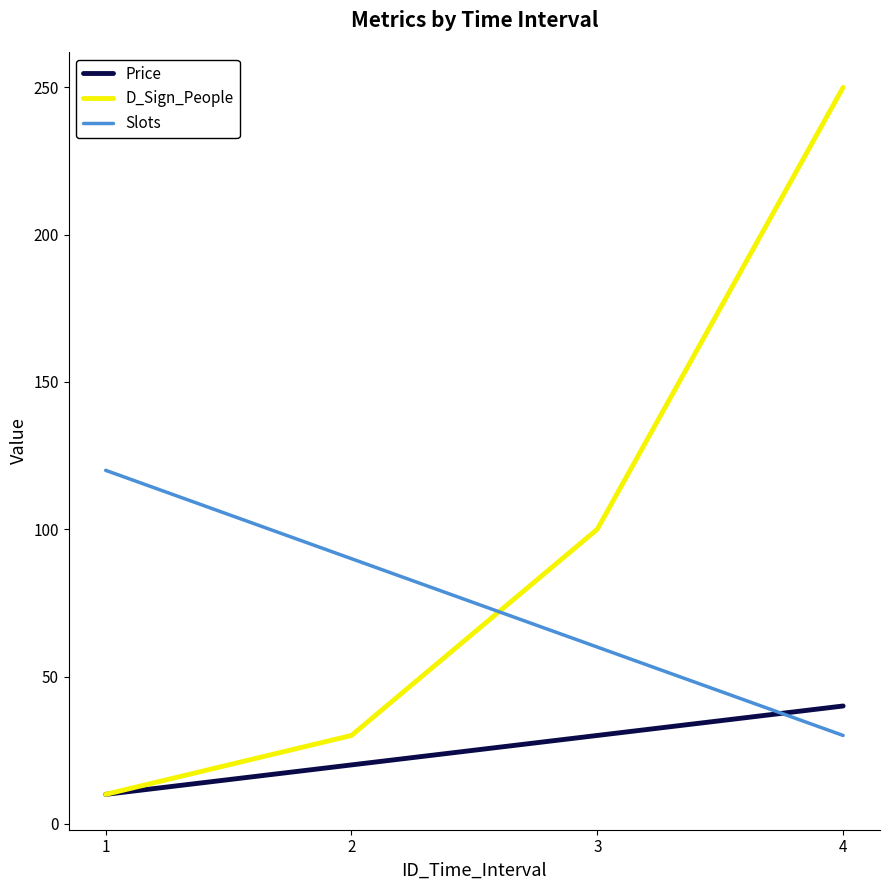

What is the greatest value displayed?

250